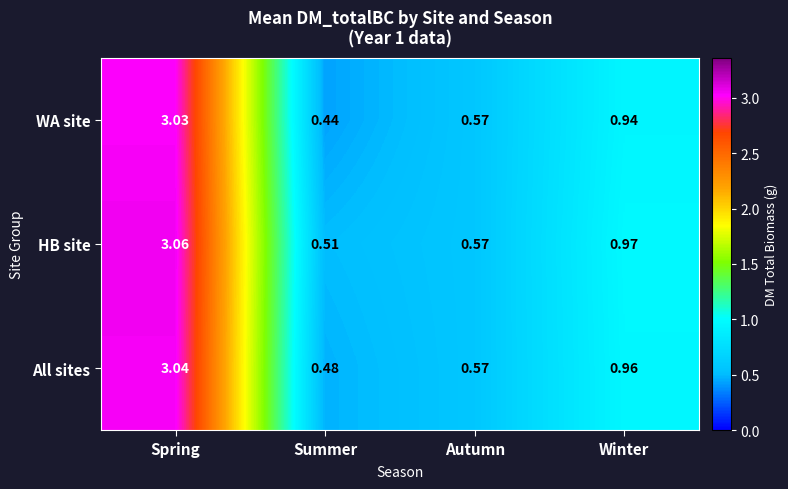

Which series changed the most between Summer and Autumn?

WA site